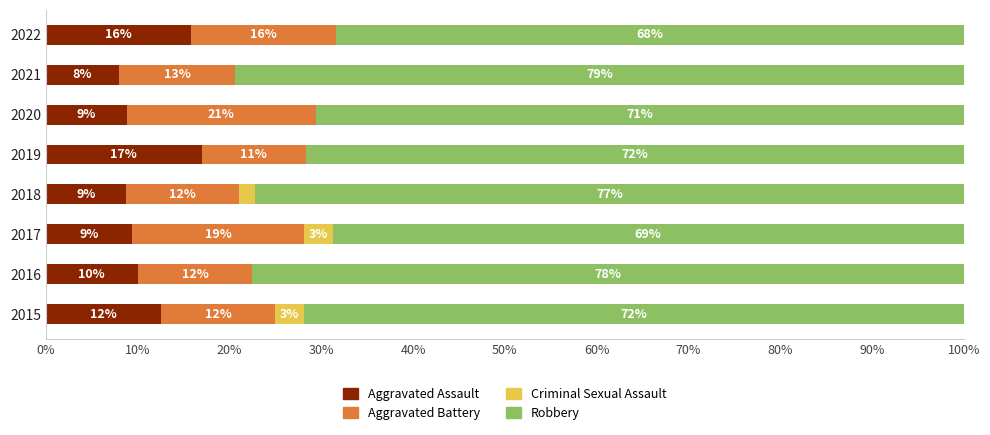

Which series has the widest spread of values?

Robbery